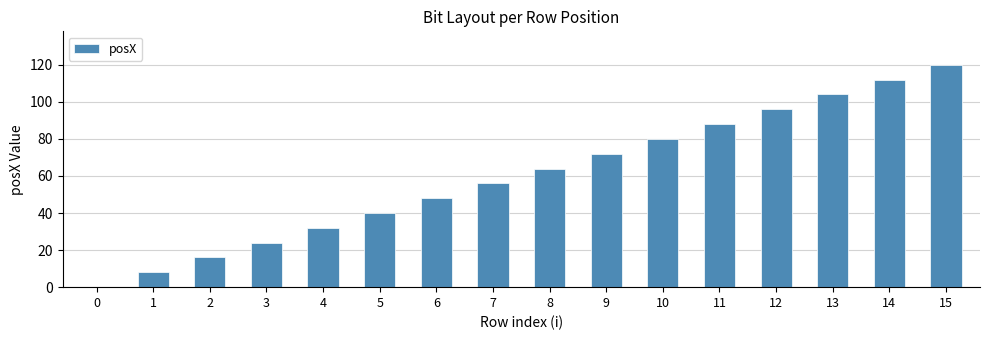

What is the approximate value at 2?

16